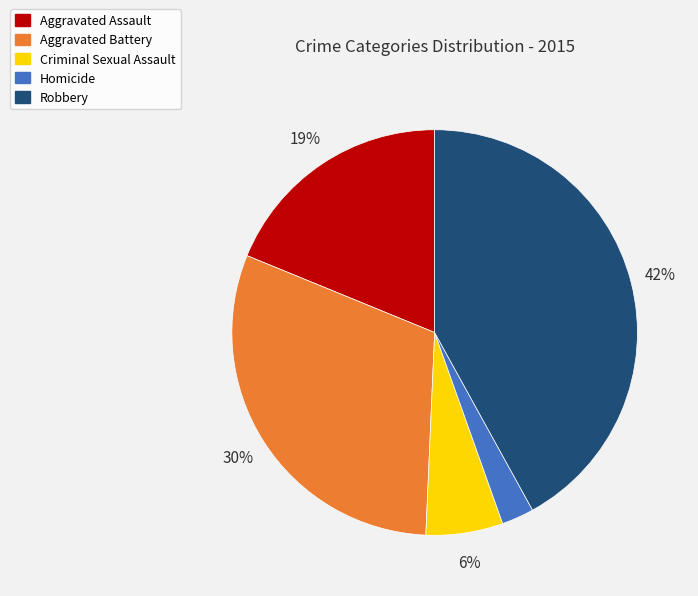

How many slices are in this pie chart?

5